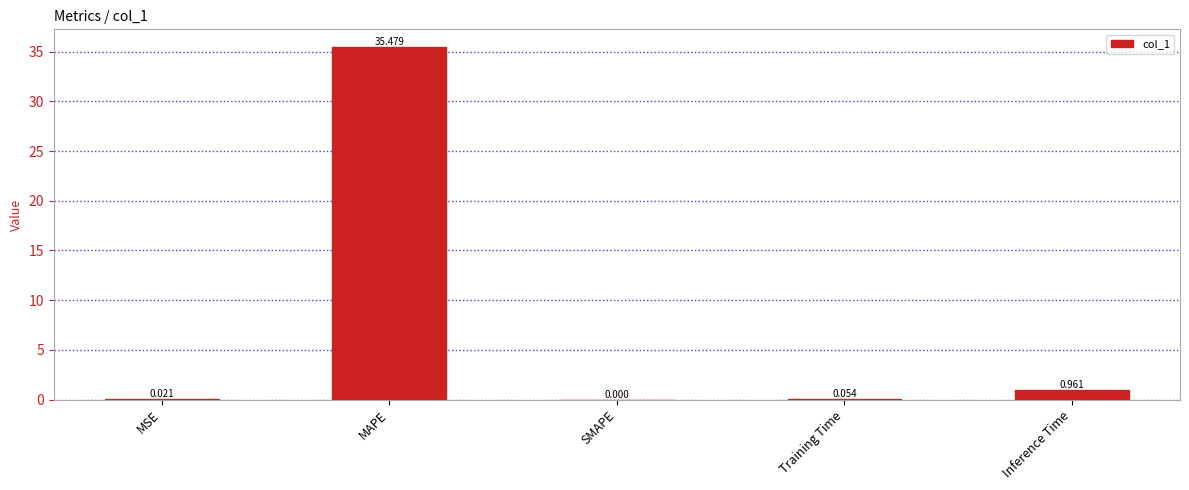

How many distinct data groups are displayed?

1